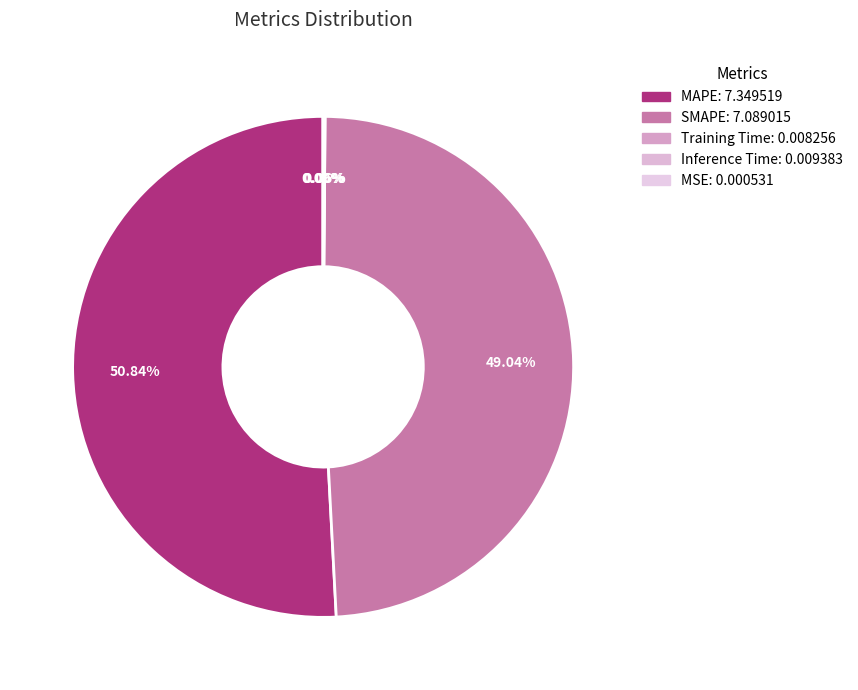

Does any single category account for the majority?

Yes